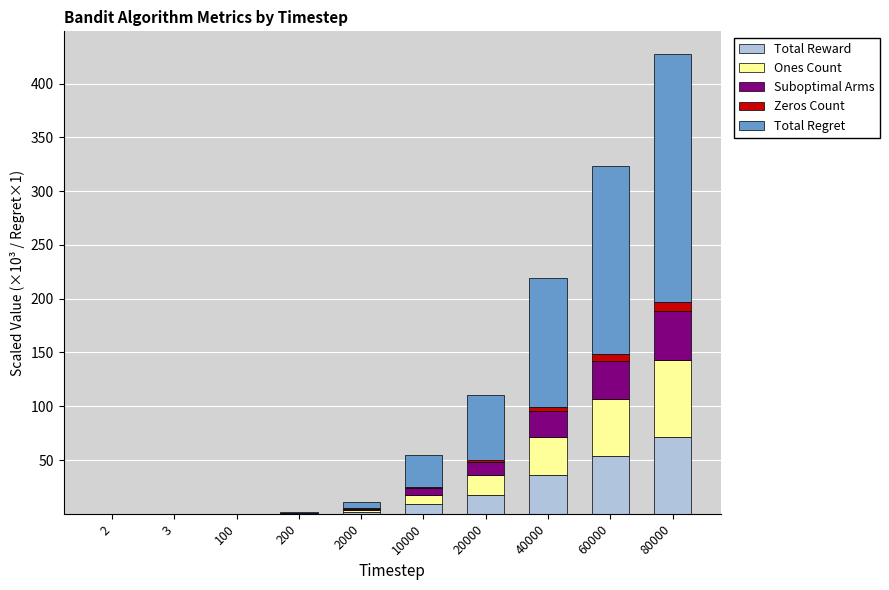

Which category has the highest value in the Total Reward series?

80000